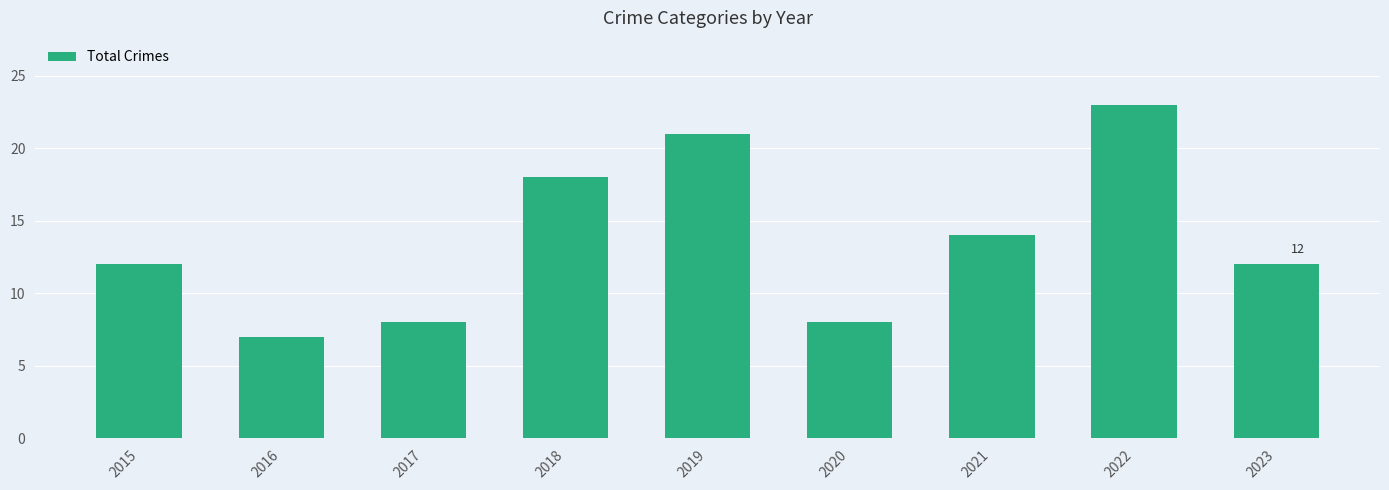

What is the value of the 8th bar from the left?

23